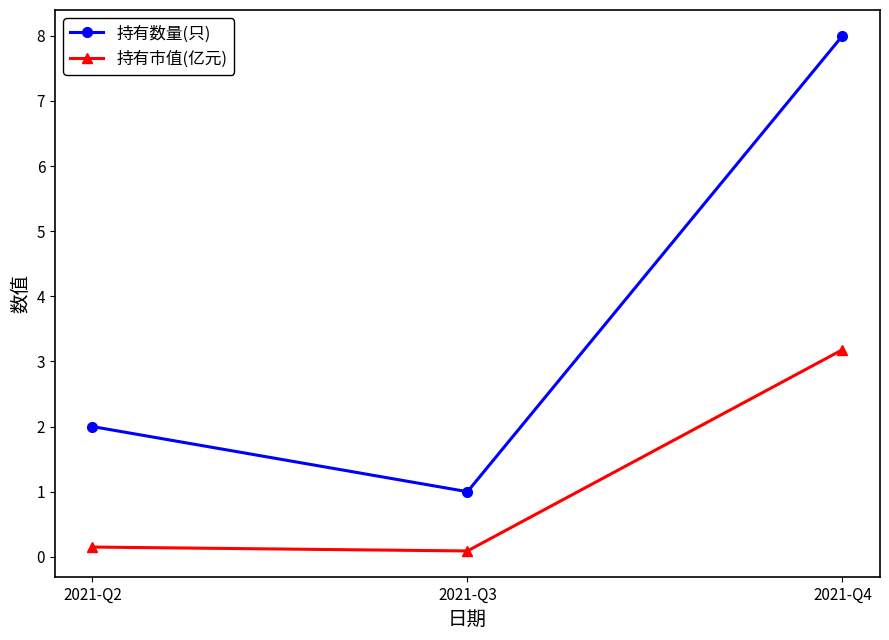

Is this an area chart (filled region under the line)?

No